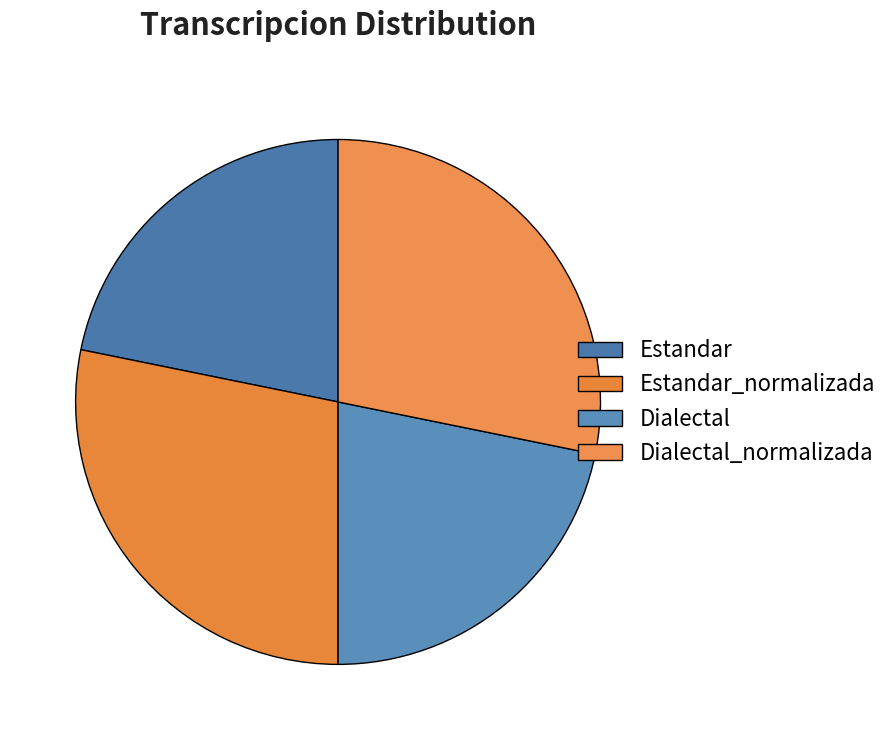

How many segments does this pie chart have?

4